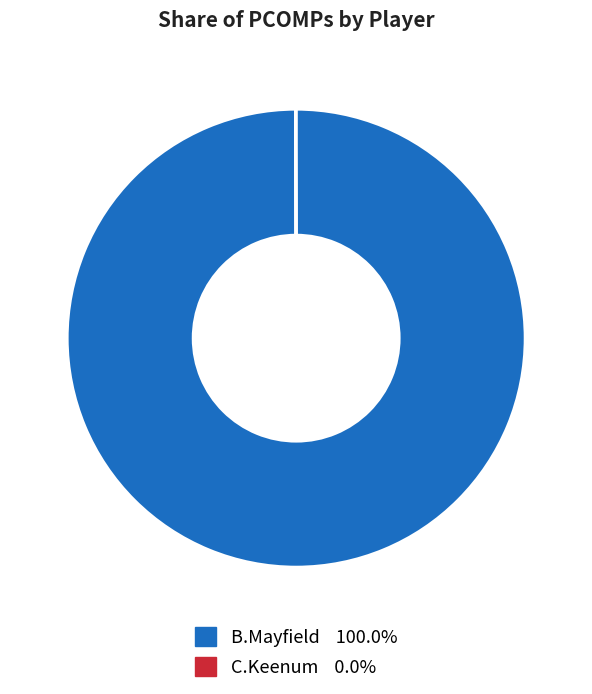

Does any single category account for the majority?

Yes